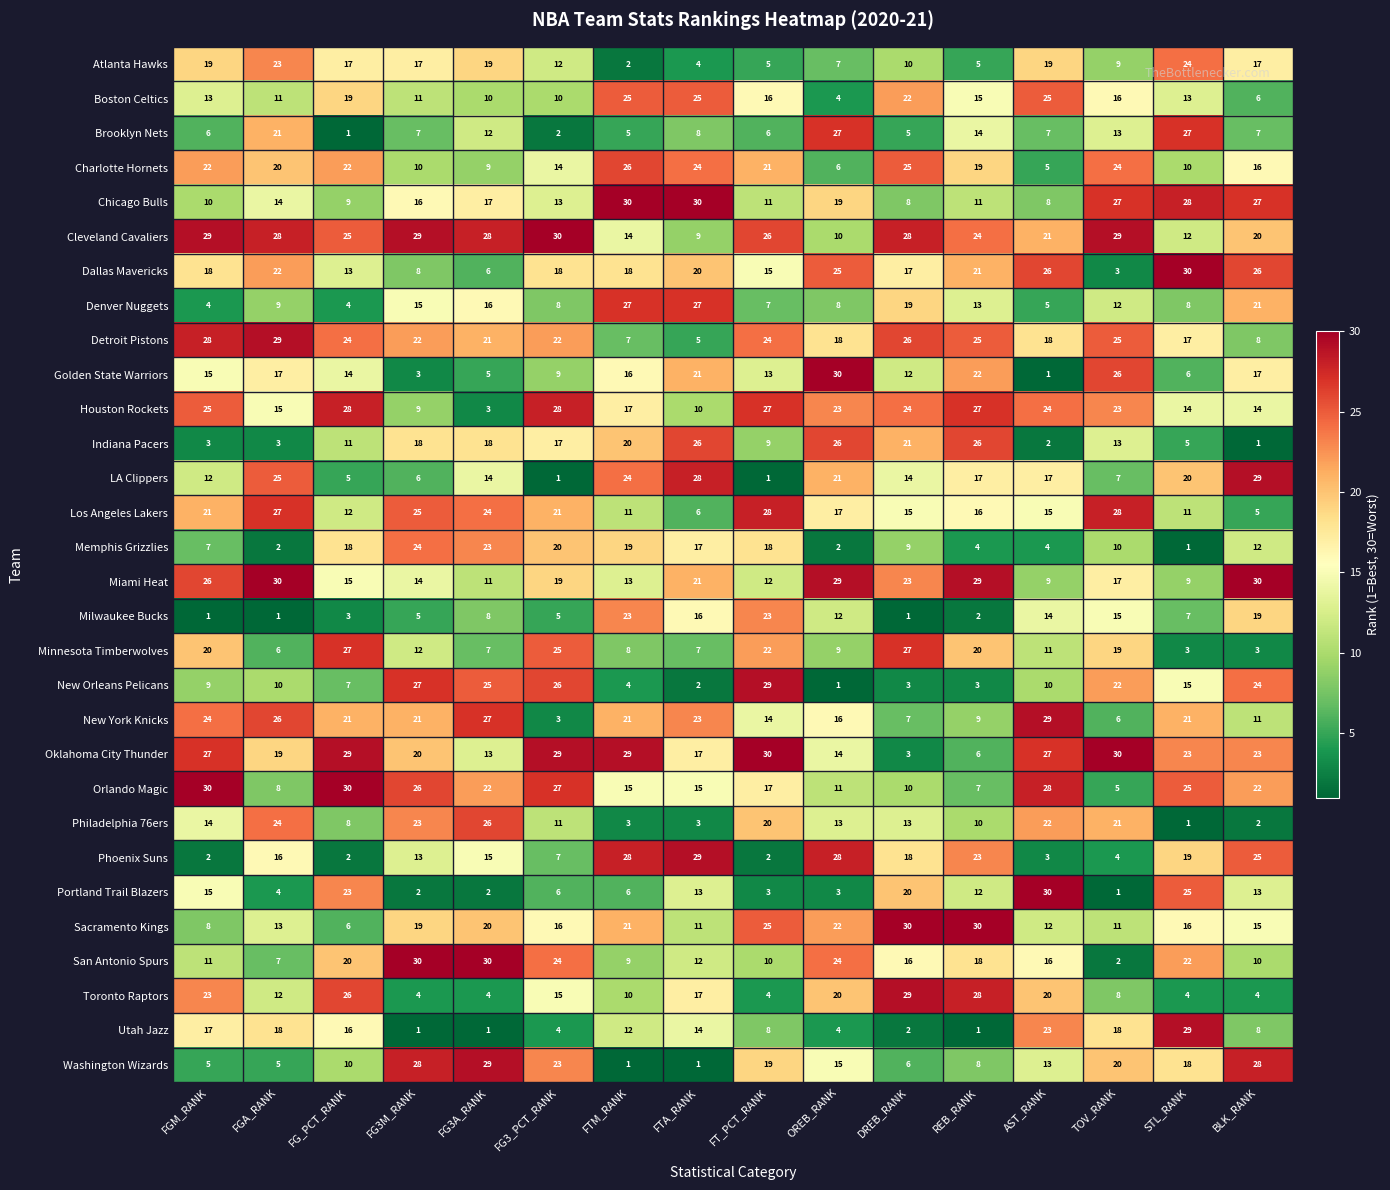

What is the sum of the Golden State Warriors values at REB_RANK and FG_PCT_RANK?

36